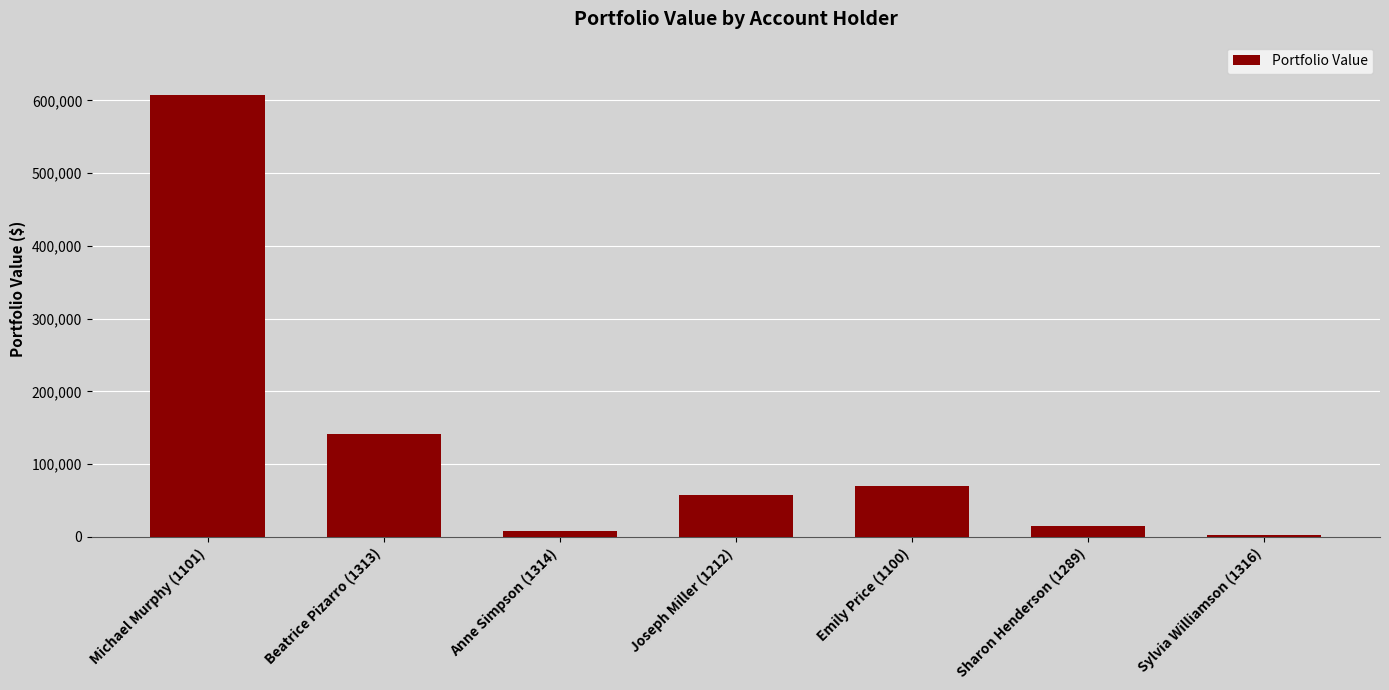

What is the smallest value displayed?

2334.3